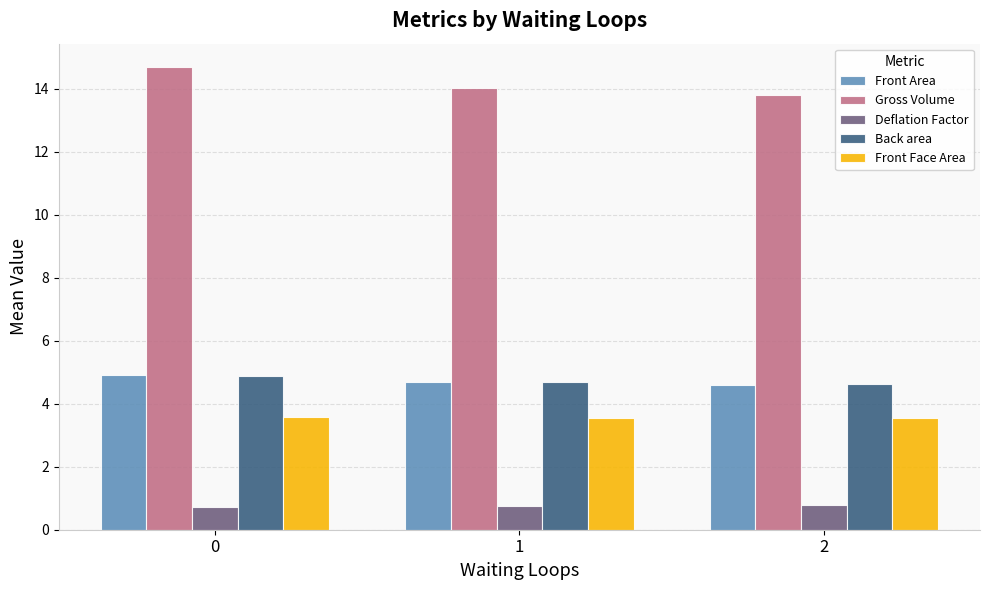

What is the sum of all Front Face Area values?

10.7